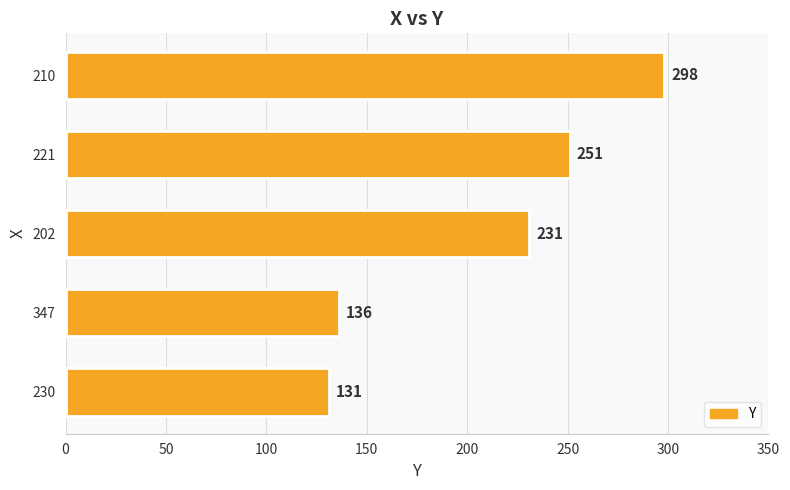

What is the change in value from 230 to 210?

+167